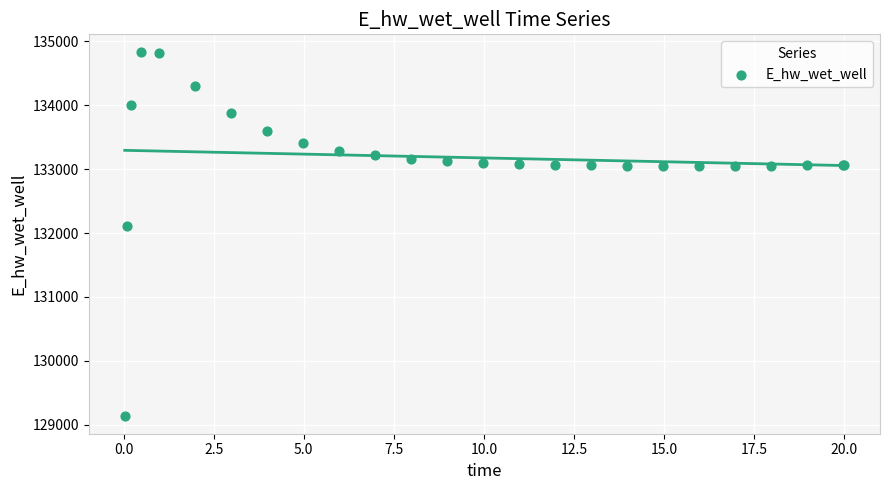

What Y value in the scatter plot is closest to 131984?

132108.7